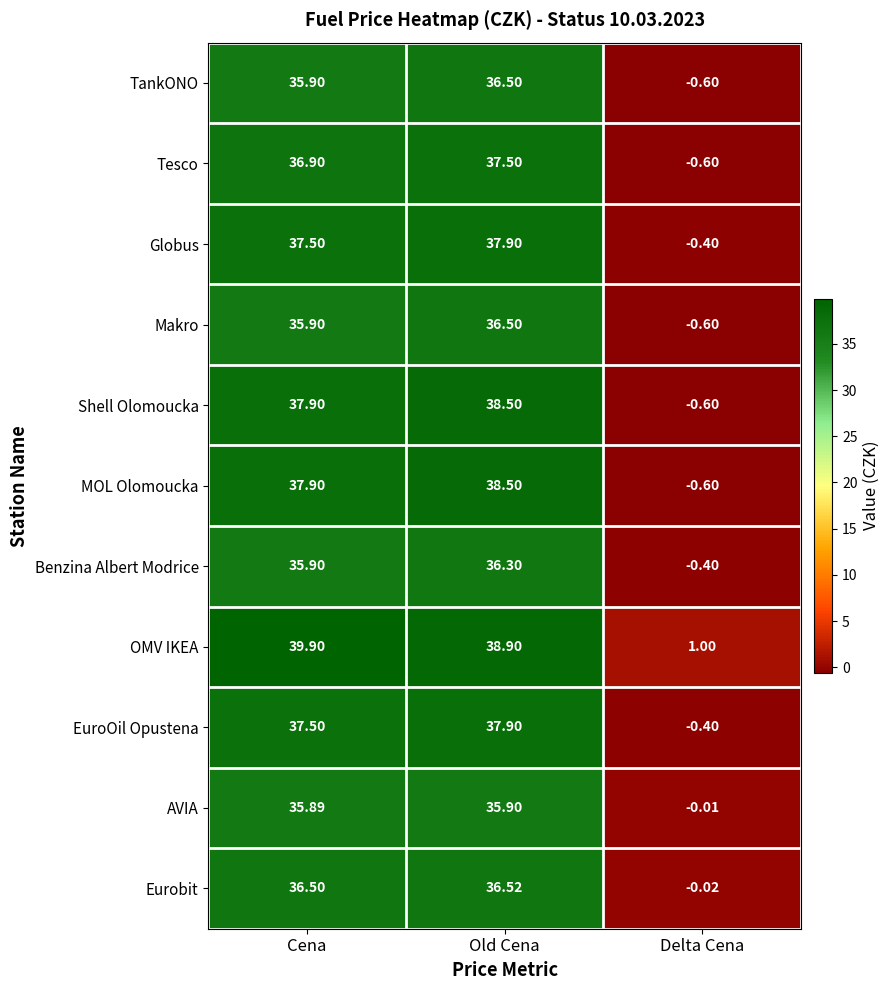

Where is AVIA nearest to the value 17?

Delta Cena